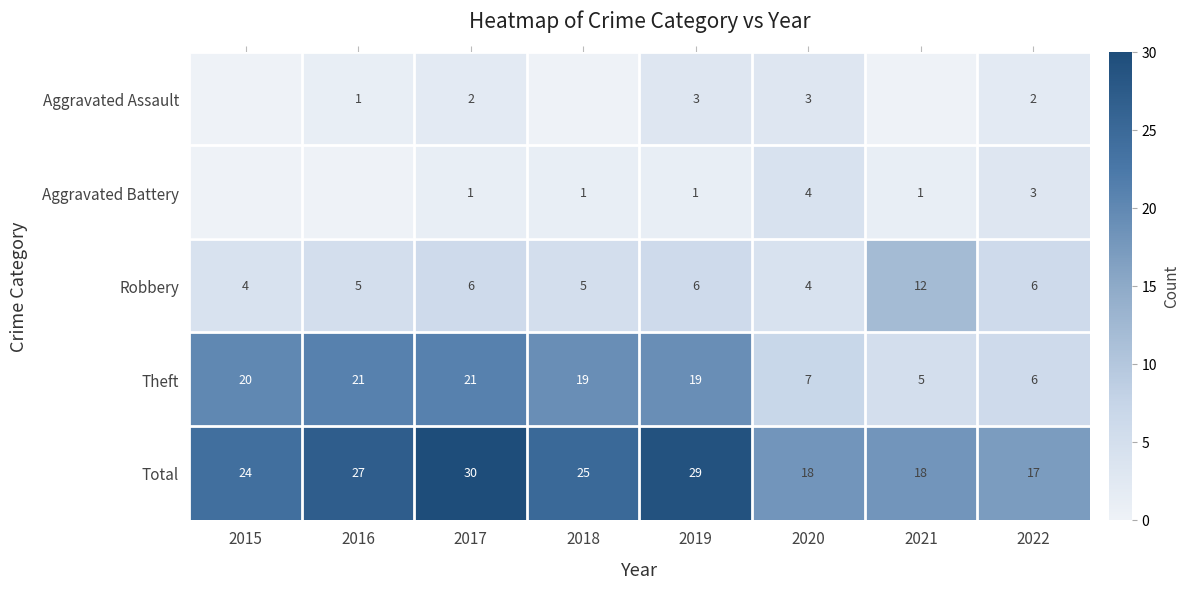

Rank the series at 2019 from lowest to highest value.

Aggravated Battery, Aggravated Assault, Robbery, Theft, Total